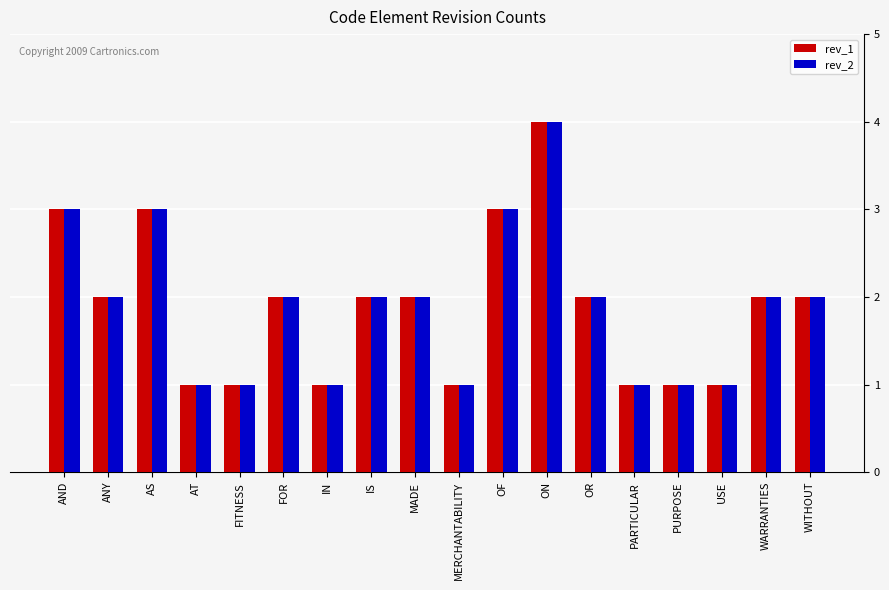

The rev_1 series shows 3 at IS. True or false?

False